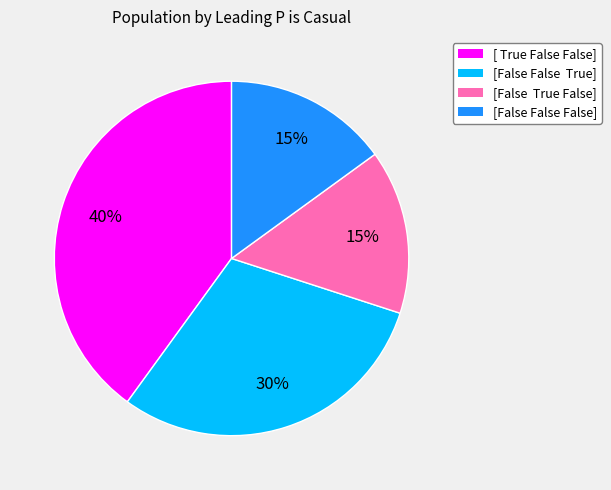

Which has a higher value, [False False True] or [False True False]?

[False False True]